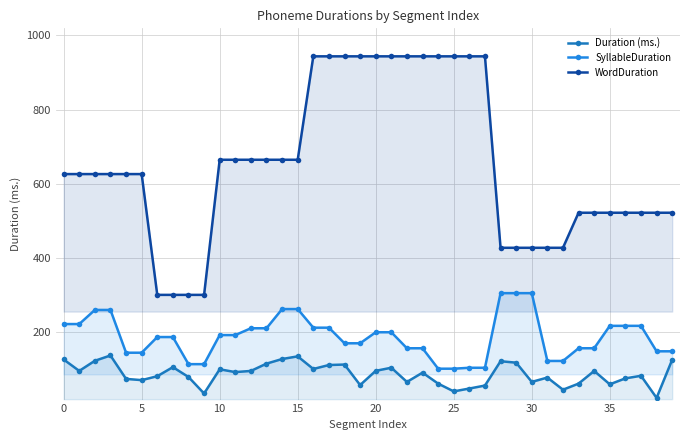

Does the chart have visible grid lines?

Yes